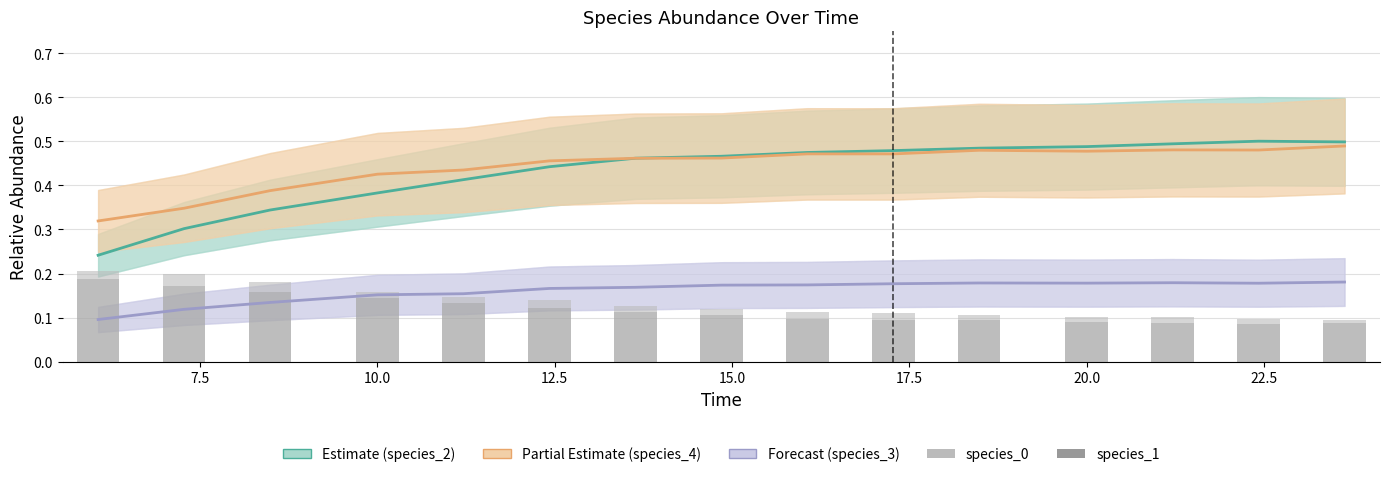

The species_2 (Estimate) series shows 0.1 at 10.0. True or false?

False